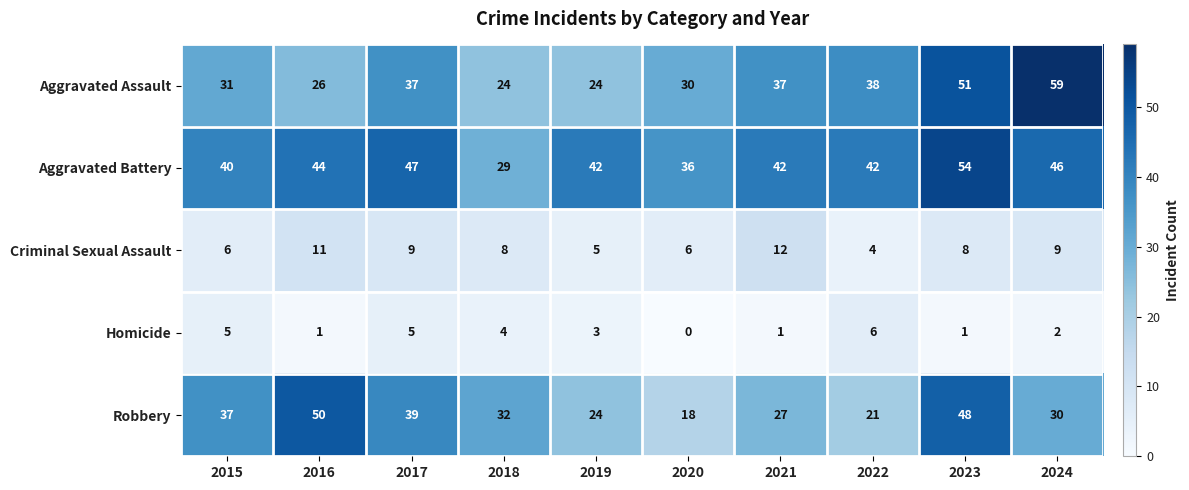

How many series are shown in this chart?

5